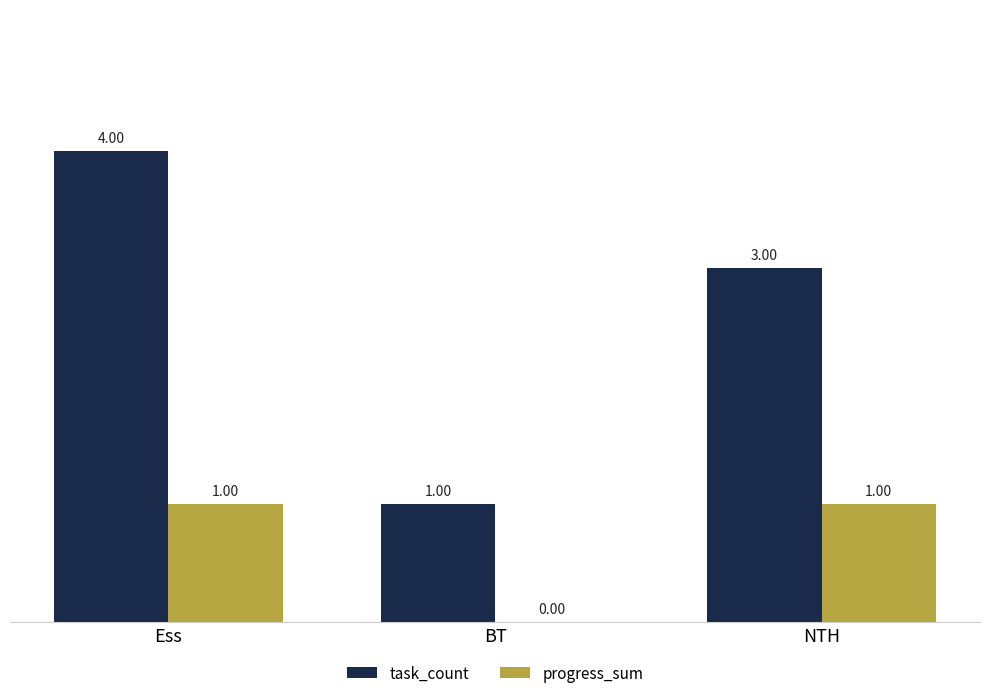

Reading left to right, list all the values displayed in this chart.

task_count: Ess=4	BT=1	NTH=3
progress_sum: Ess=1	BT=0	NTH=1